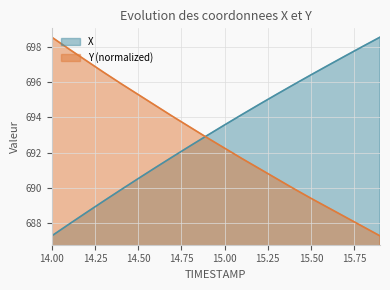

What are all the series names shown in the legend?

X, Y (normalized)